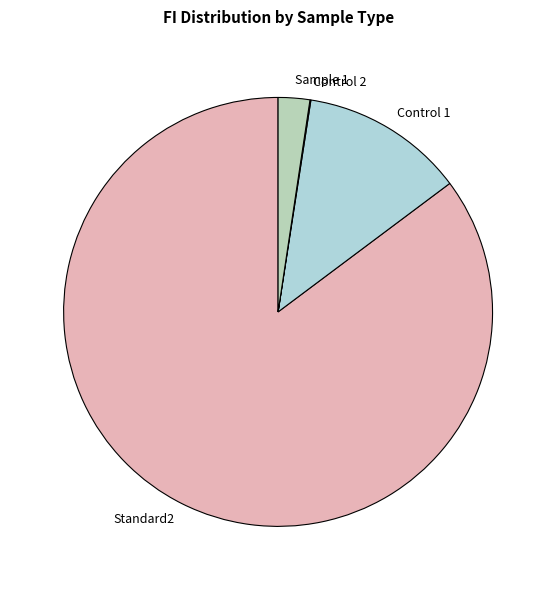

Is there a majority slice in this chart?

Yes